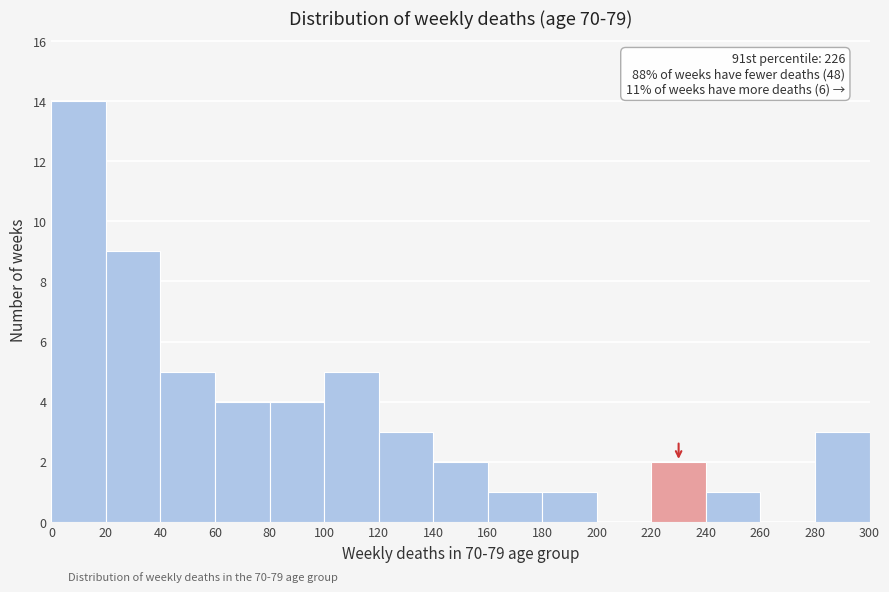

Which range on the x-axis has the tallest bar?

0 to 20